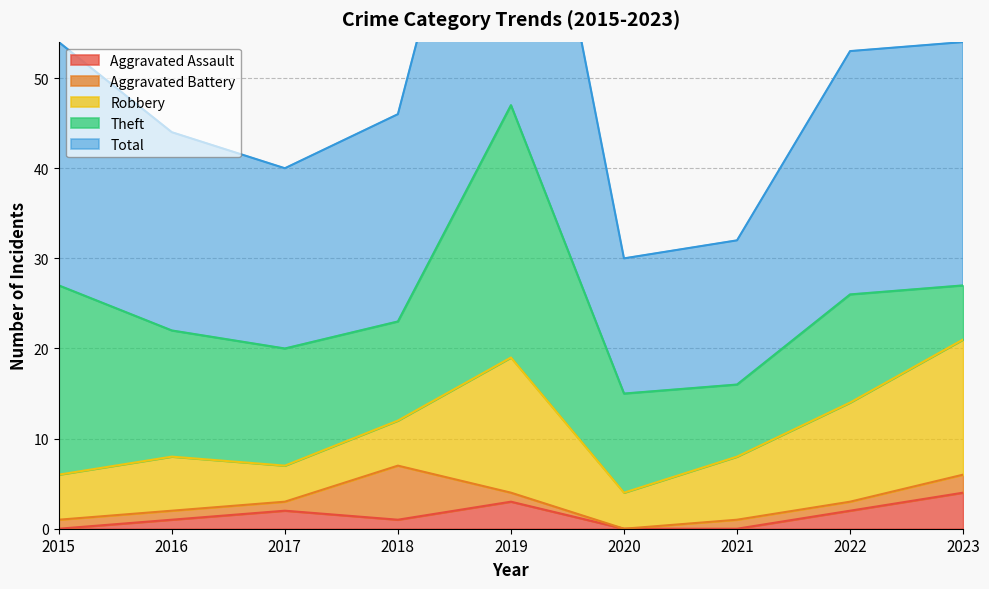

Rank the categories by Total value from lowest to highest.

2020, 2021, 2017, 2016, 2018, 2015, 2022, 2023, 2019